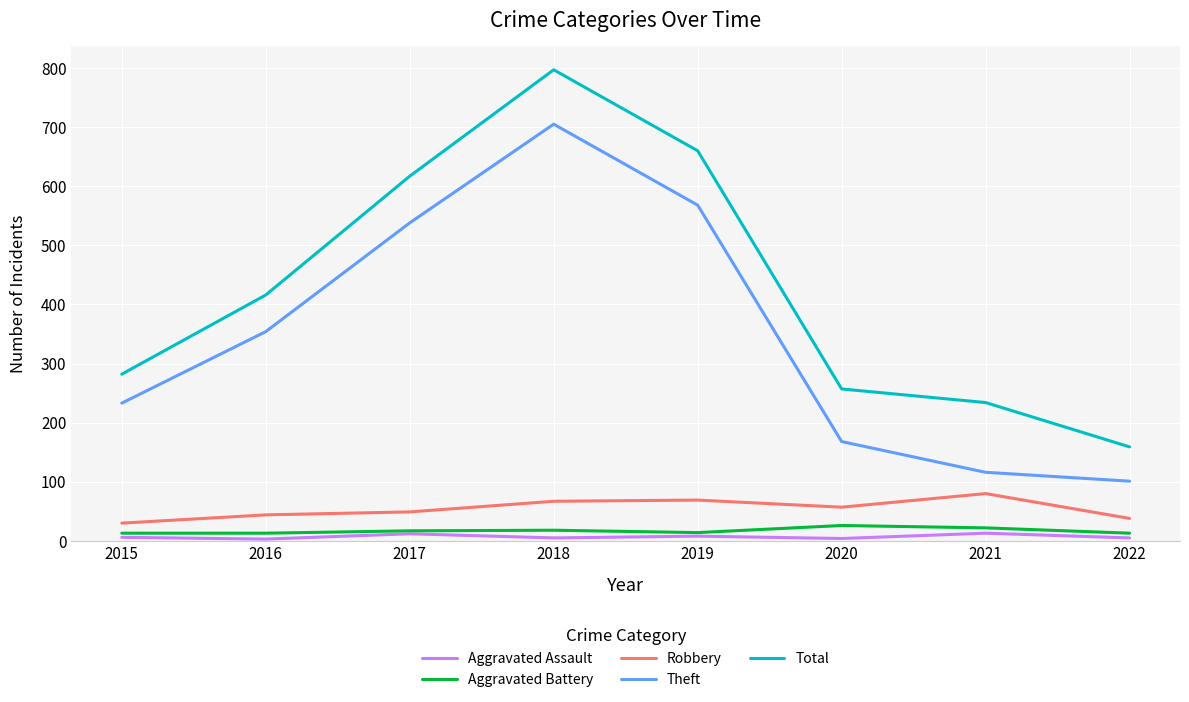

True or false: Theft has a value of 162 at 2022.

False